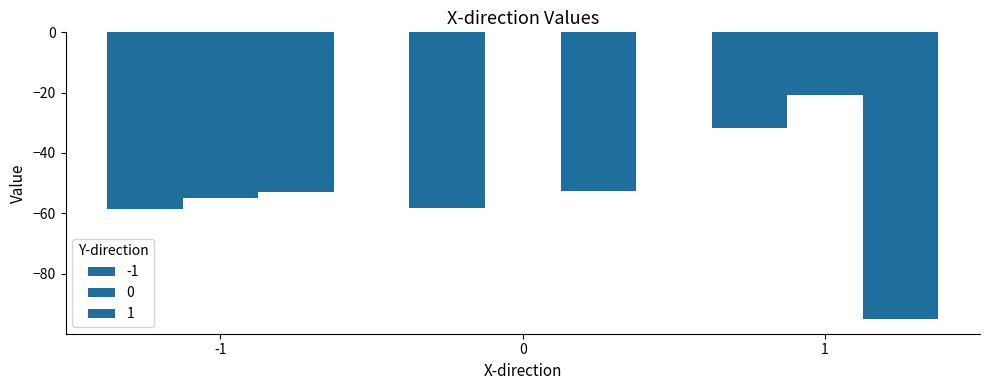

List the labels in order of 0 value, smallest first.

-1, 1, 0